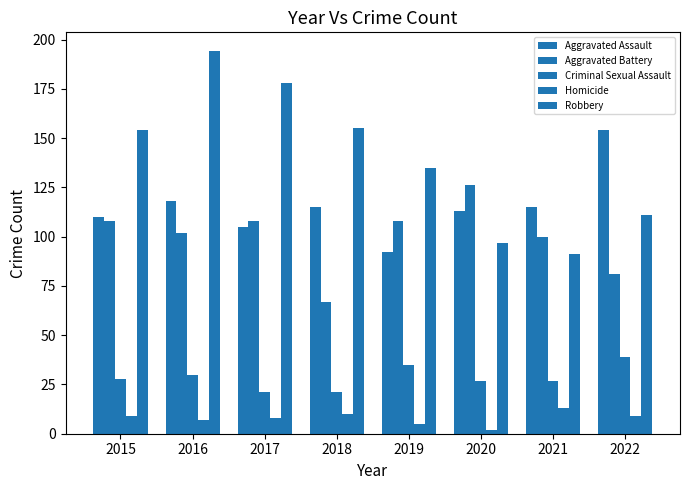

List the labels in order of Aggravated Battery value, largest first.

2020, 2015, 2017, 2019, 2016, 2021, 2022, 2018